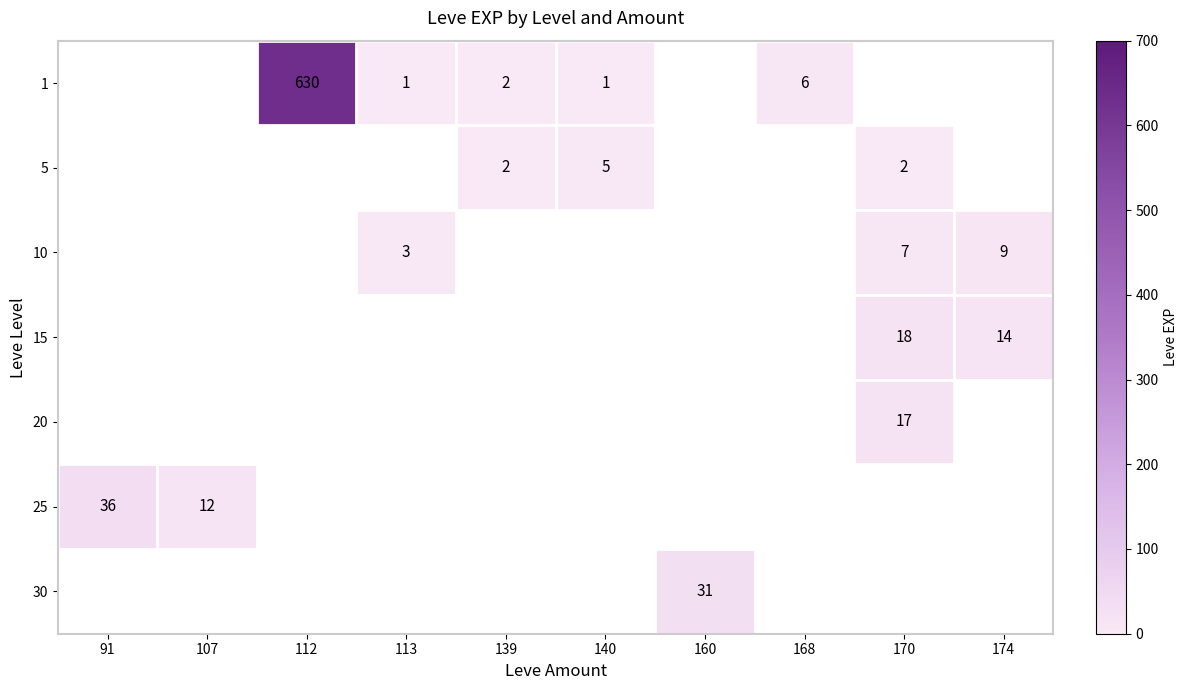

True or false: 5 has a value of 3 at 170.

False